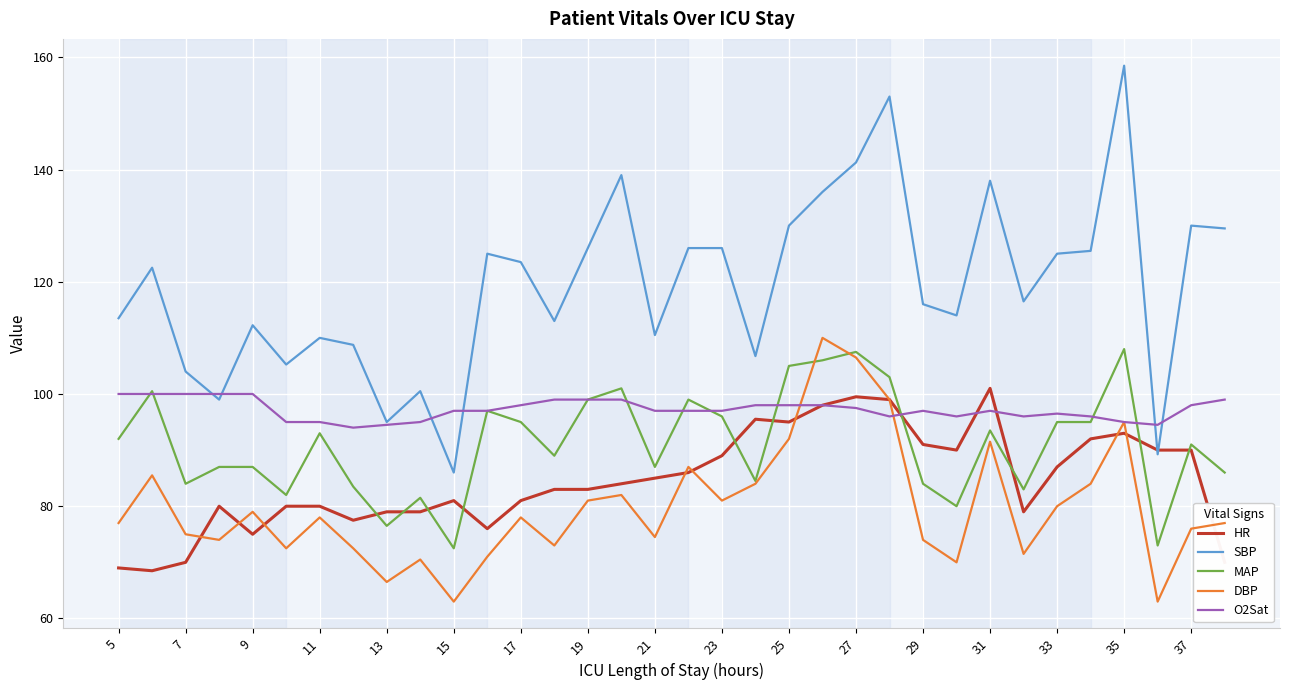

Which series has the largest total across all categories?

SBP